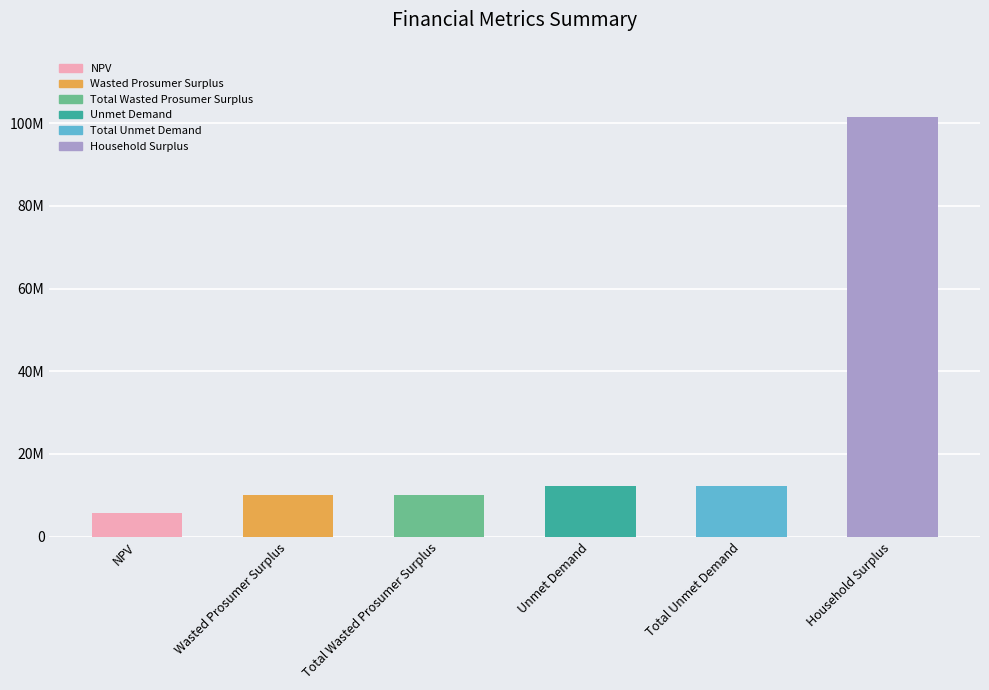

Are the bars horizontal?

No